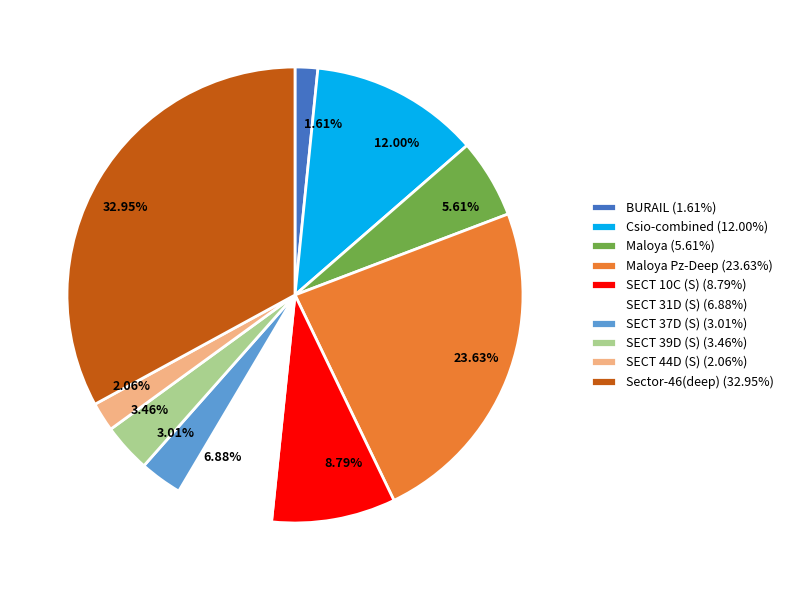

What is the ratio of the value at 12.00% to the value at 8.79%?

1.4